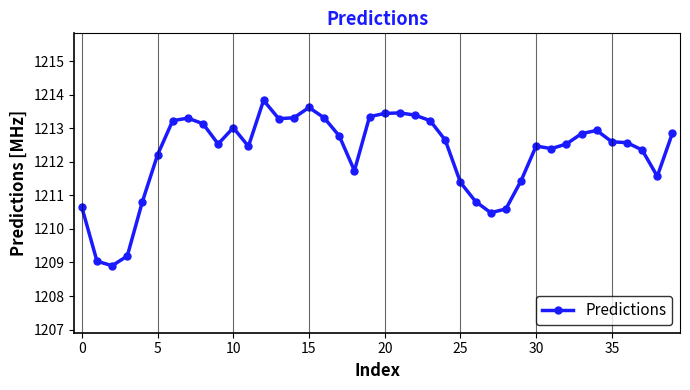

What is the value of the 5th point from the left?

1210.8